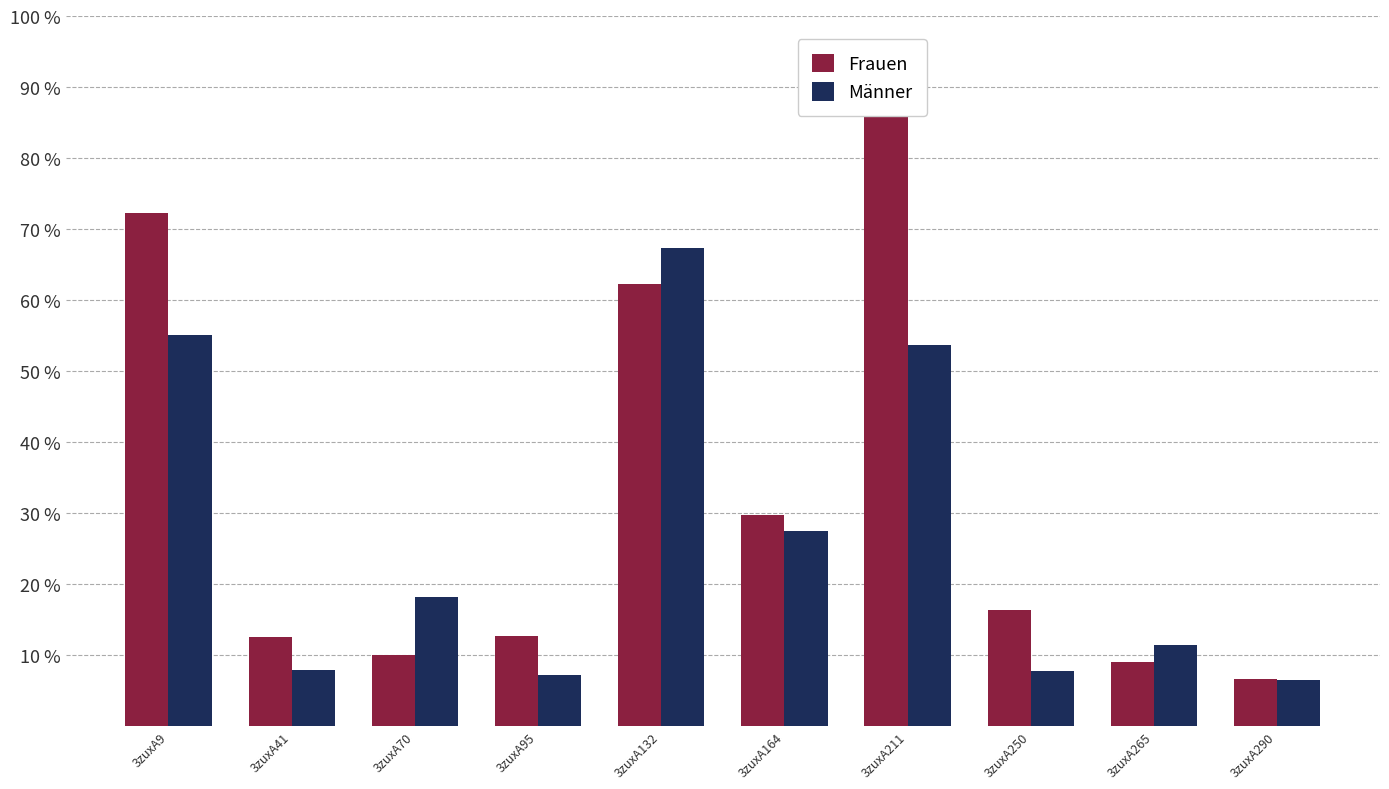

Where is Männer nearest to the value 36?

3zuxA164